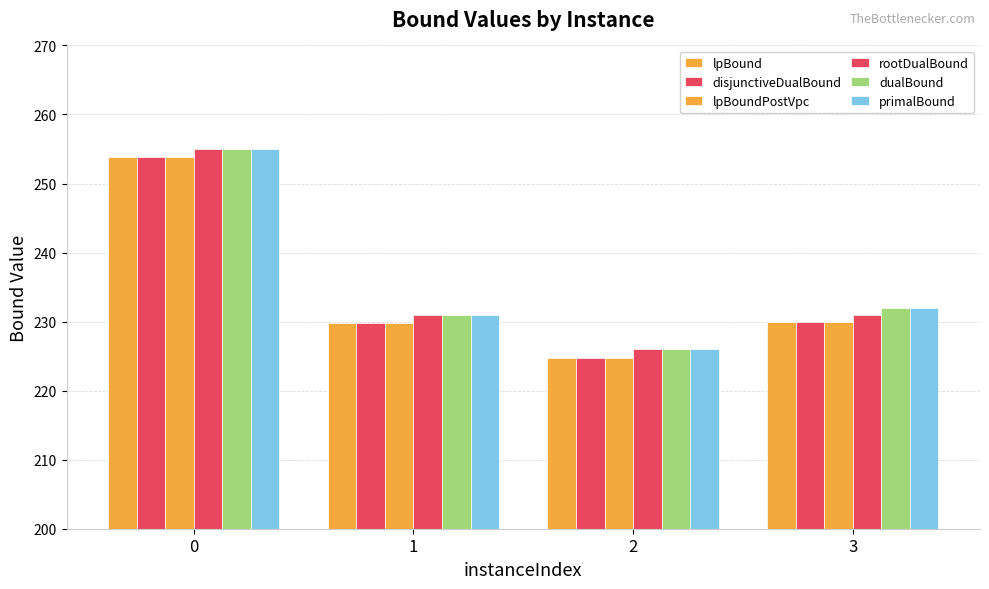

What is the value of the disjunctiveDualBound bar at the 3rd from the left?

224.8